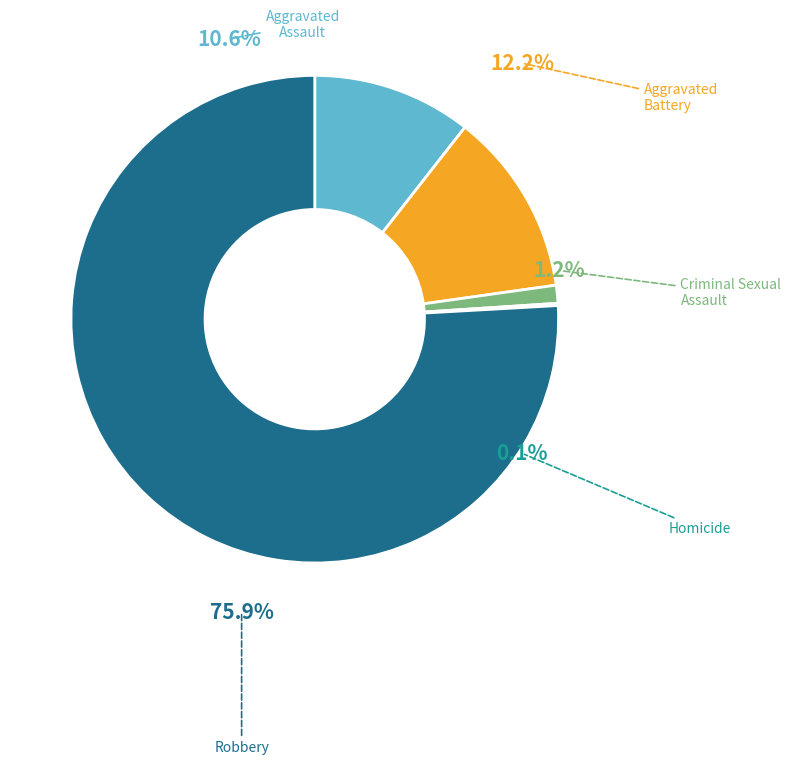

What percentage is the Aggravated Battery slice, to the nearest percent?

12%